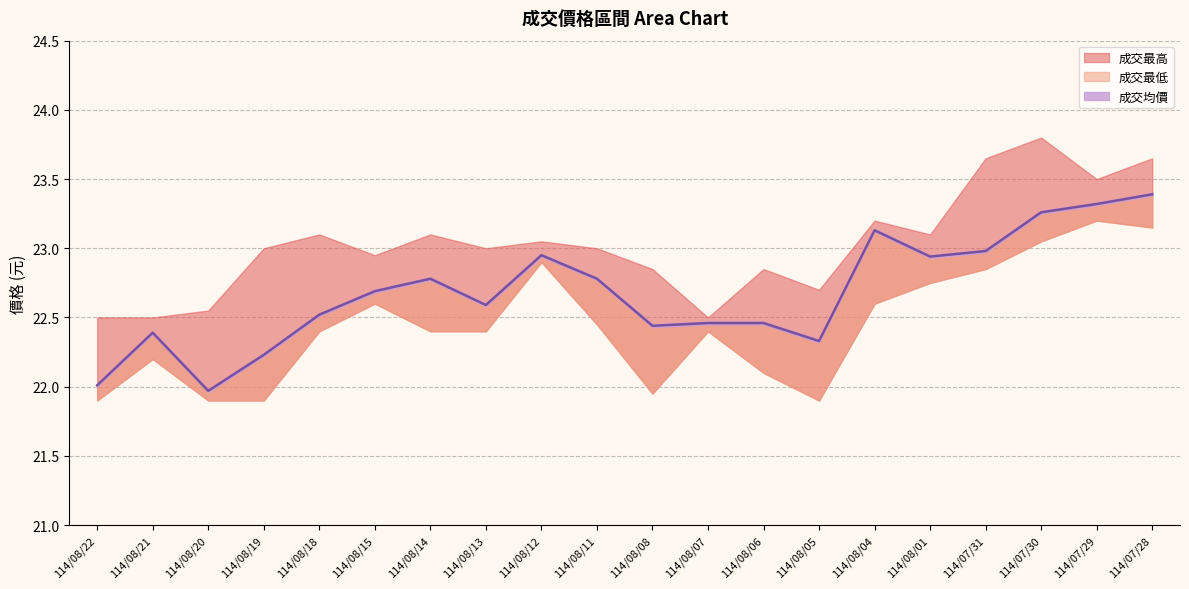

Rank the categories by 成交最低 value from highest to lowest.

114/07/29, 114/07/28, 114/07/30, 114/08/12, 114/07/31, 114/08/01, 114/08/15, 114/08/04, 114/08/11, 114/08/18, 114/08/14, 114/08/13, 114/08/07, 114/08/21, 114/08/06, 114/08/08, 114/08/22, 114/08/20, 114/08/19, 114/08/05